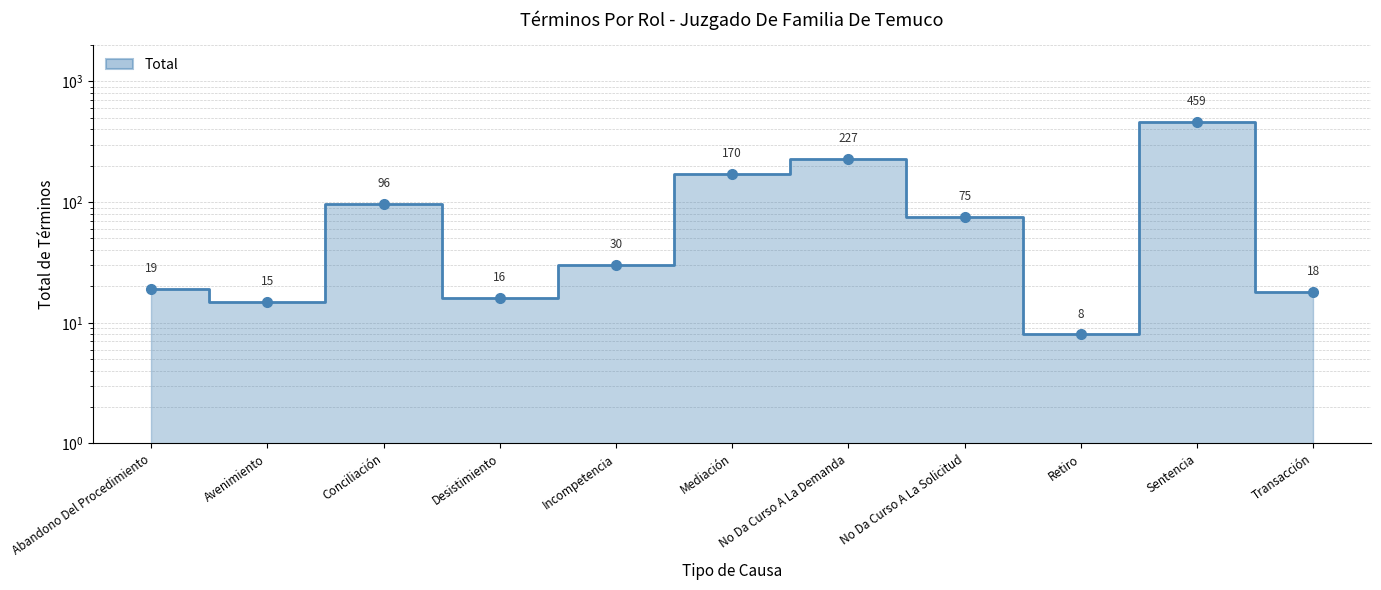

Reading left to right, what are all the values shown in this chart?

19	15	96	16	30	170	227	75	8	459	18